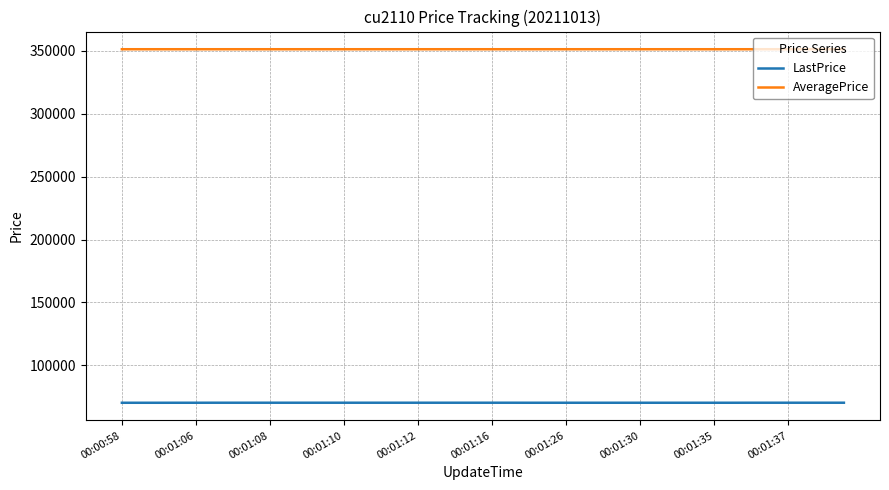

Which series has the largest total across all categories?

AveragePrice